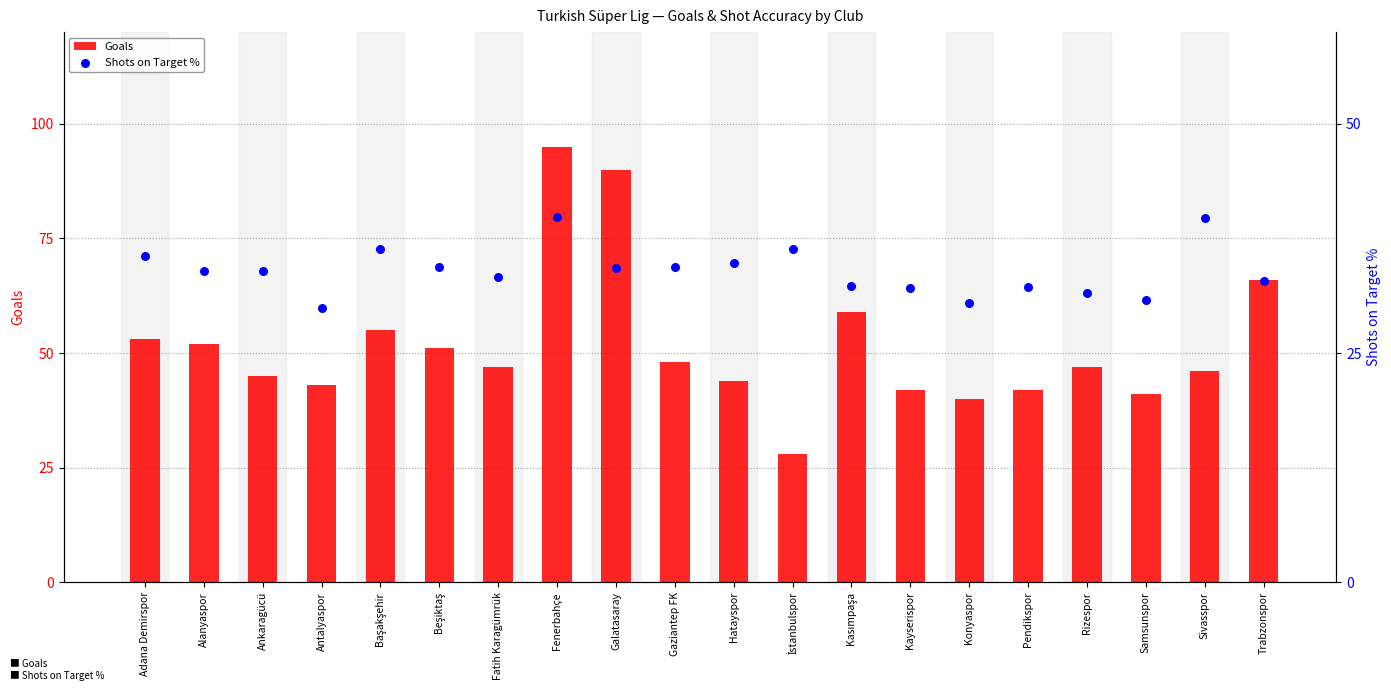

At which category is the sum across all series the highest?

Fenerbahçe